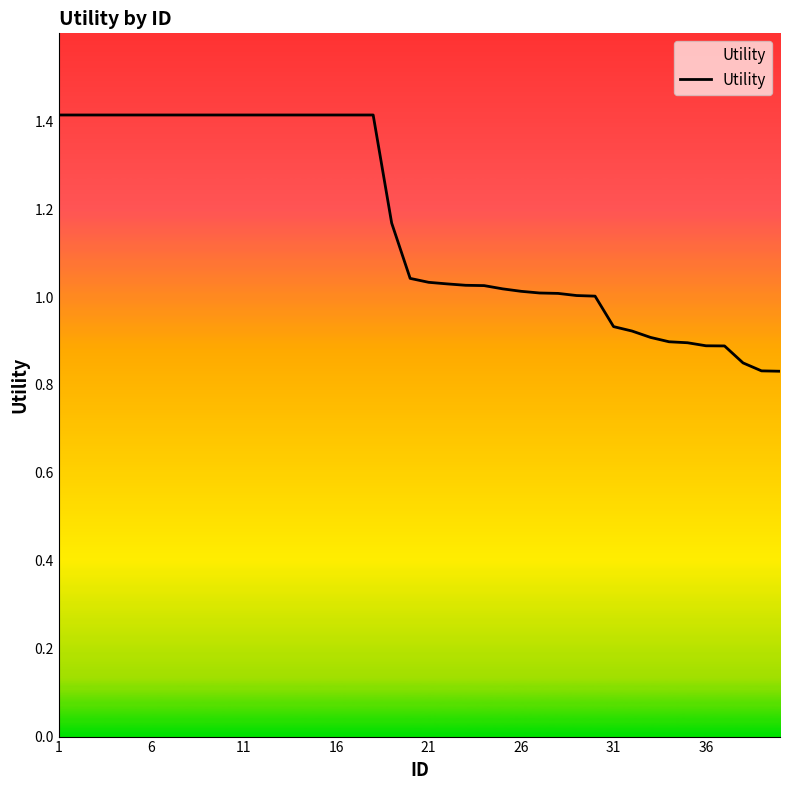

What is the maximum value shown in the chart?

1.4